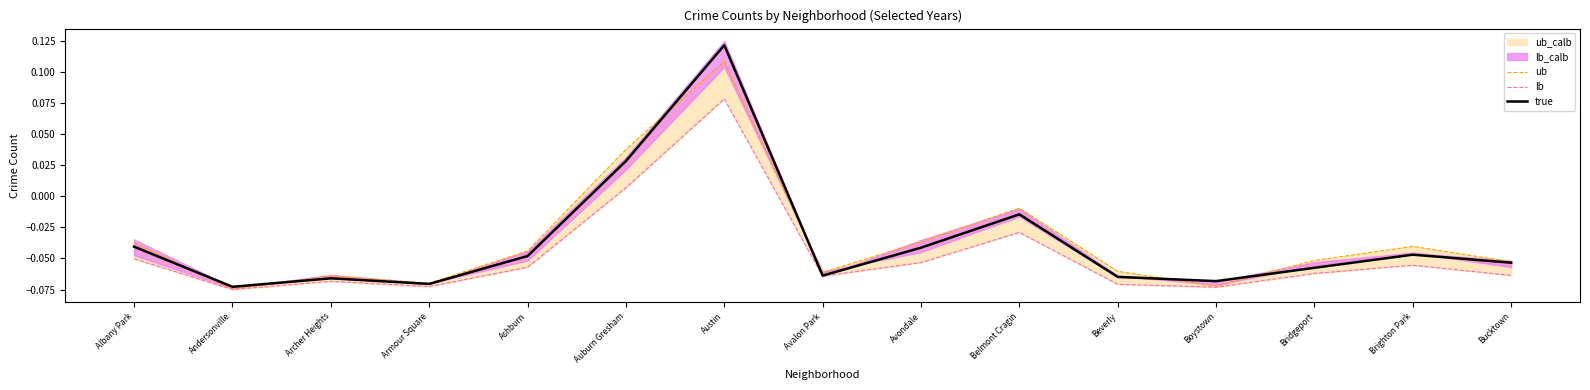

How many data points in lb are less than 0?

13